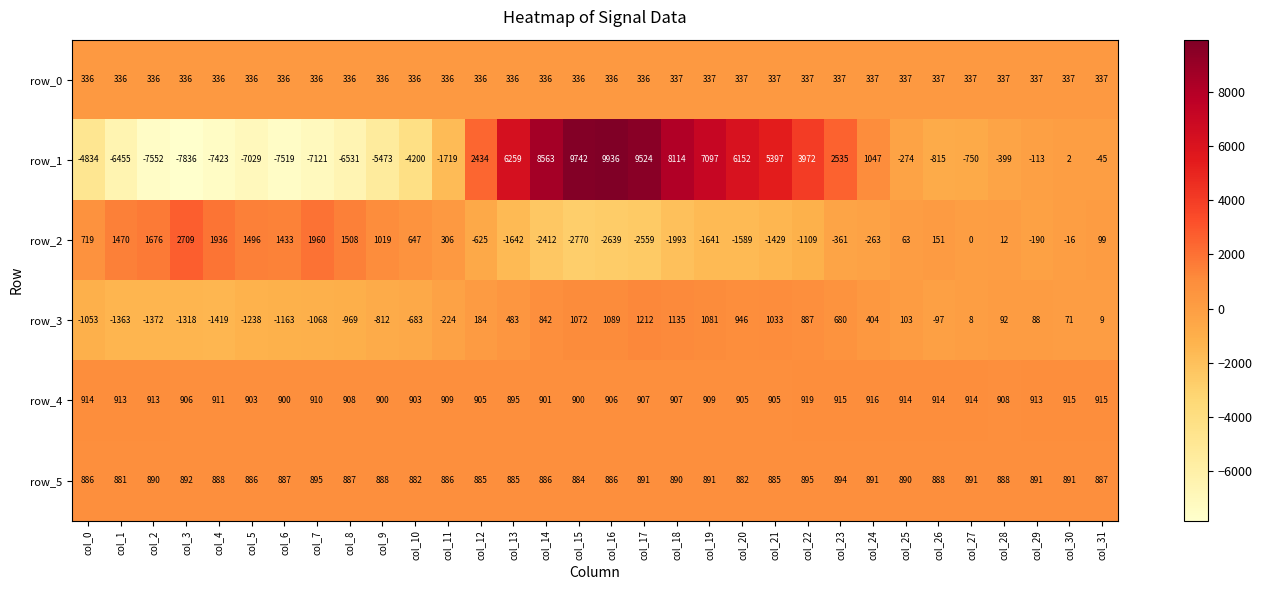

What is the difference between the row_2 values at col_3 and col_29?

2899